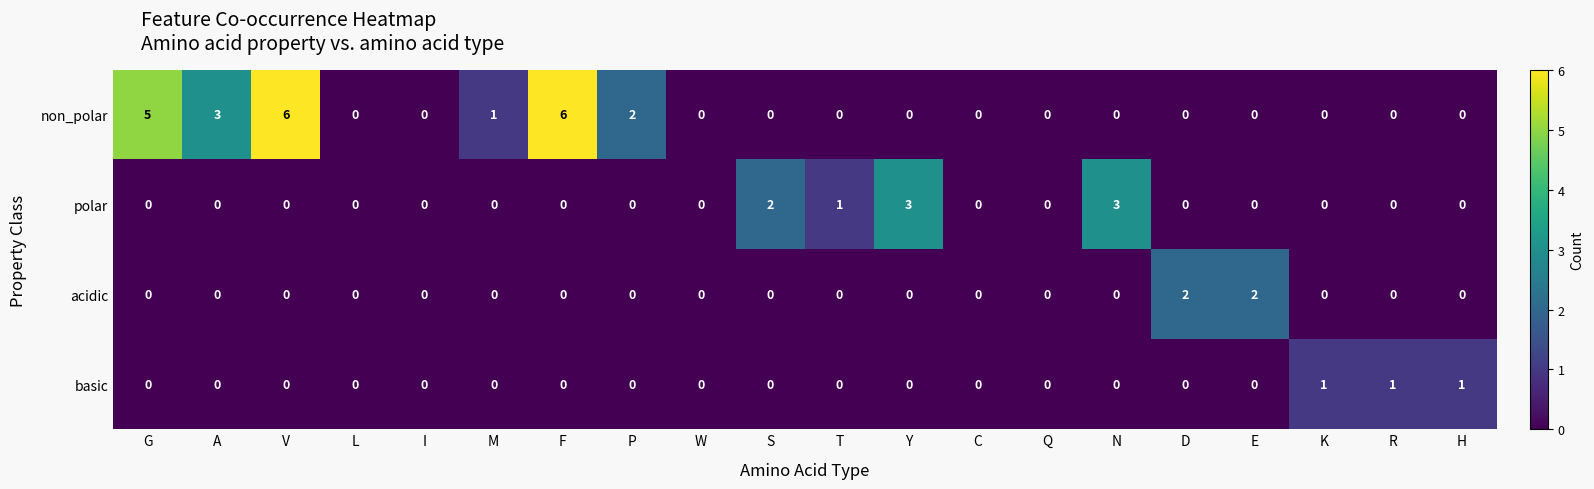

Rank the series by their maximum value, from lowest to highest.

basic, acidic, polar, non_polar